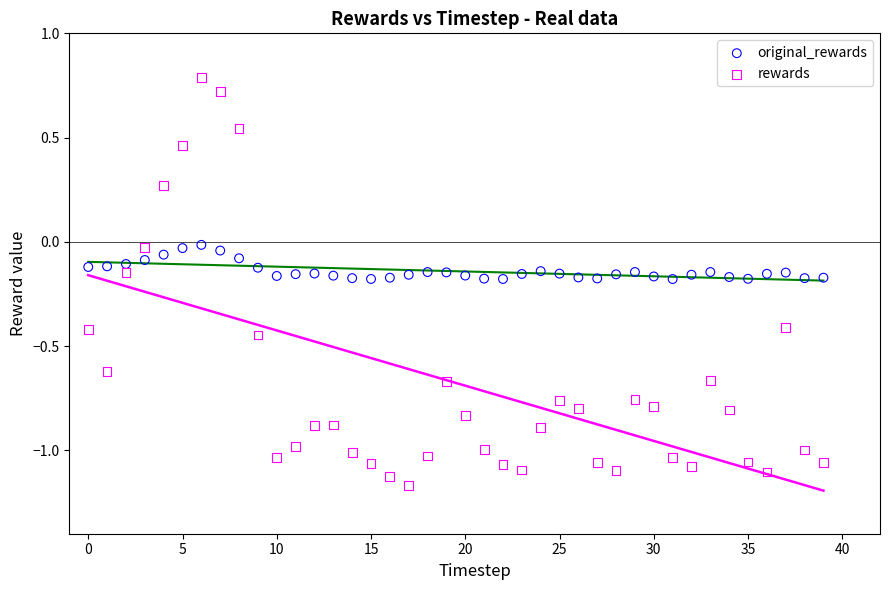

Which series reaches the maximum Y coordinate?

rewards